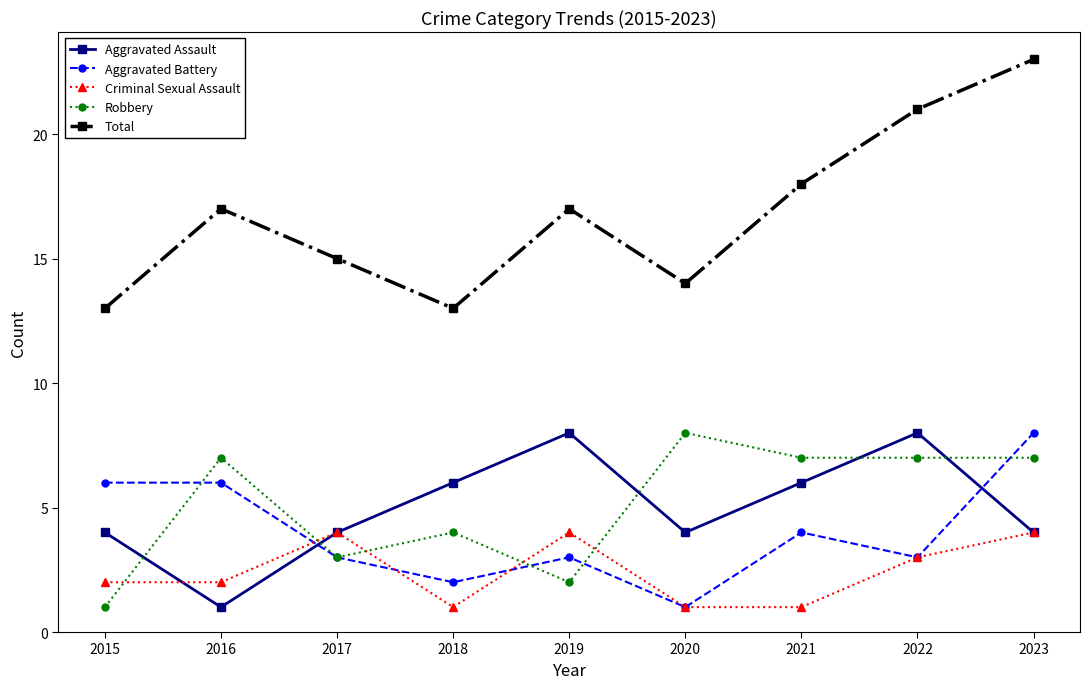

Which series has the widest spread of values?

Total